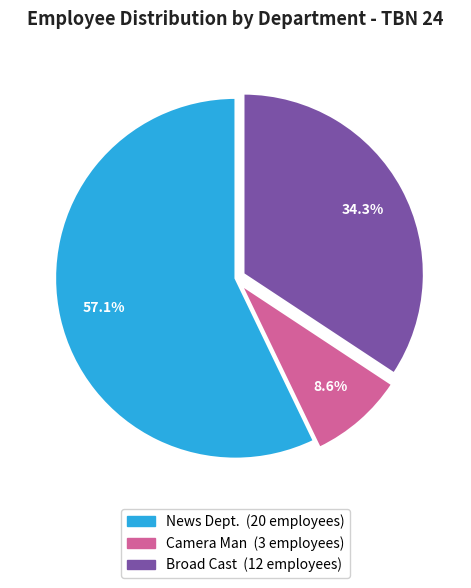

How many segments does this pie chart have?

3